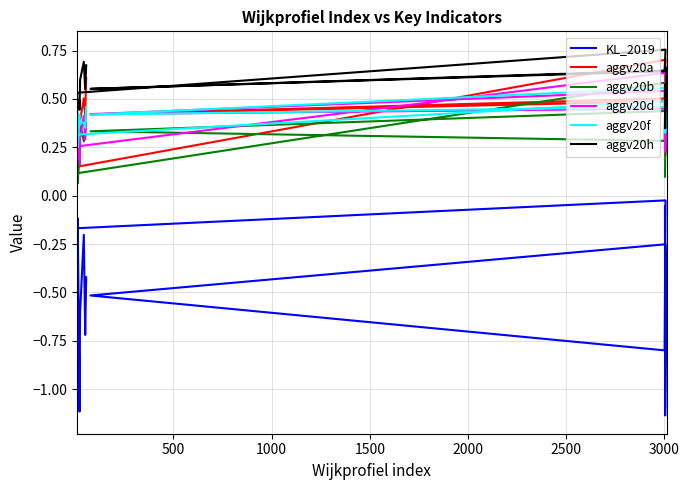

True or false: aggv20b has a value of 0.4 at 17.

False